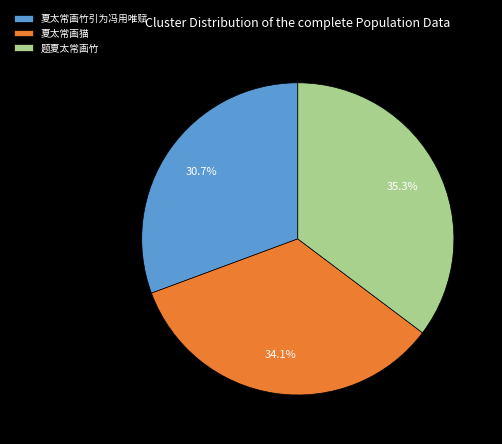

Does 题夏太常画竹 account for over 50% of the chart?

No